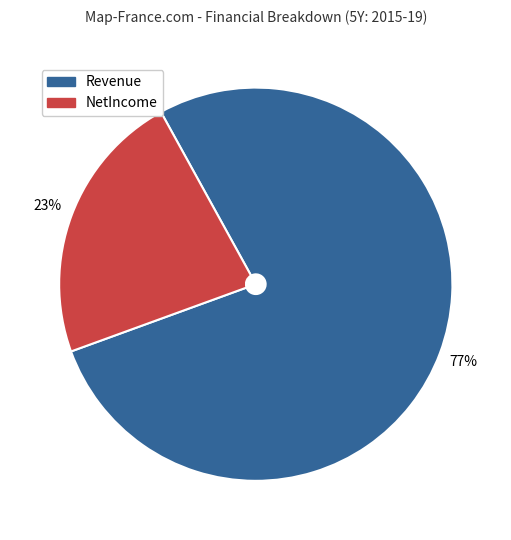

To the nearest percent, what is the combined percentage of Revenue and NetIncome?

100%